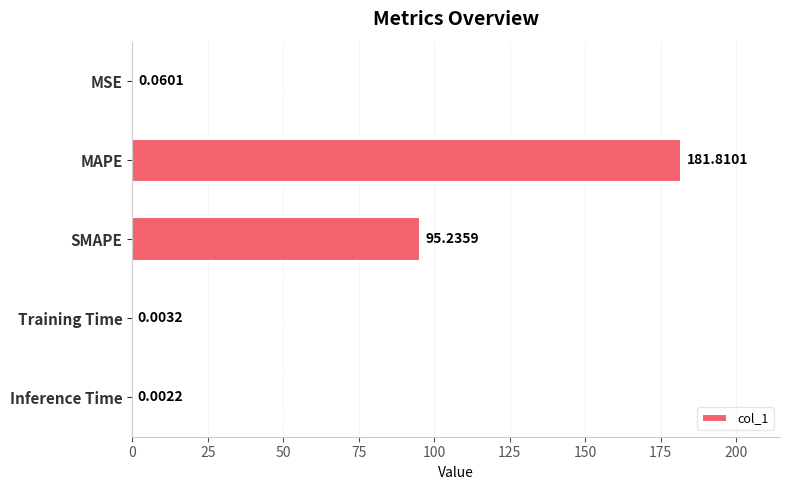

Between Training Time and MAPE, which is larger?

MAPE